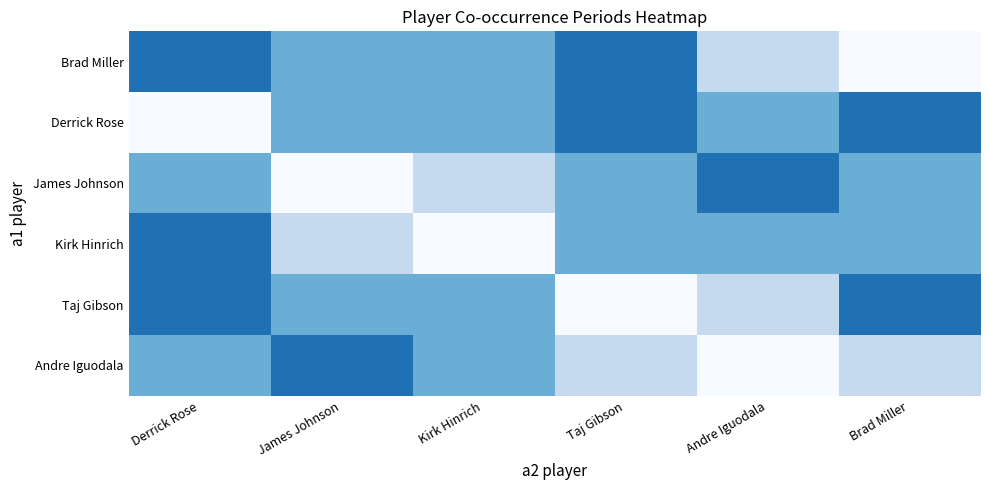

How many distinct data groups are displayed?

6